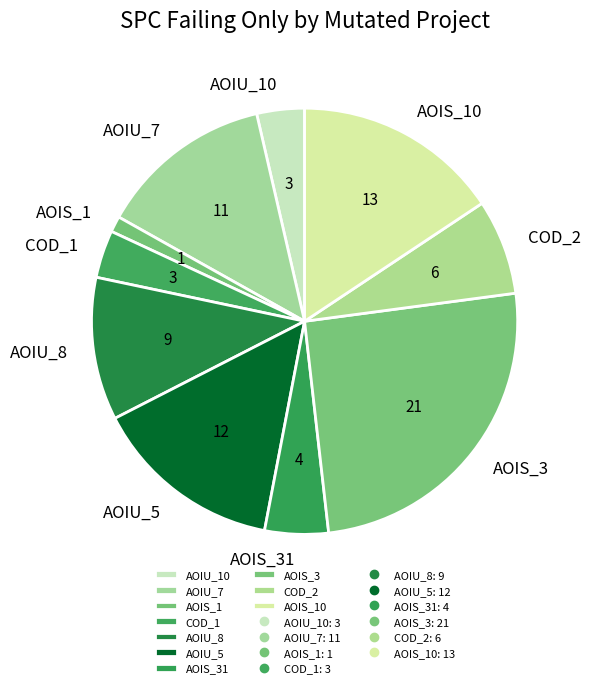

Which slice is the largest?

AOIS_3